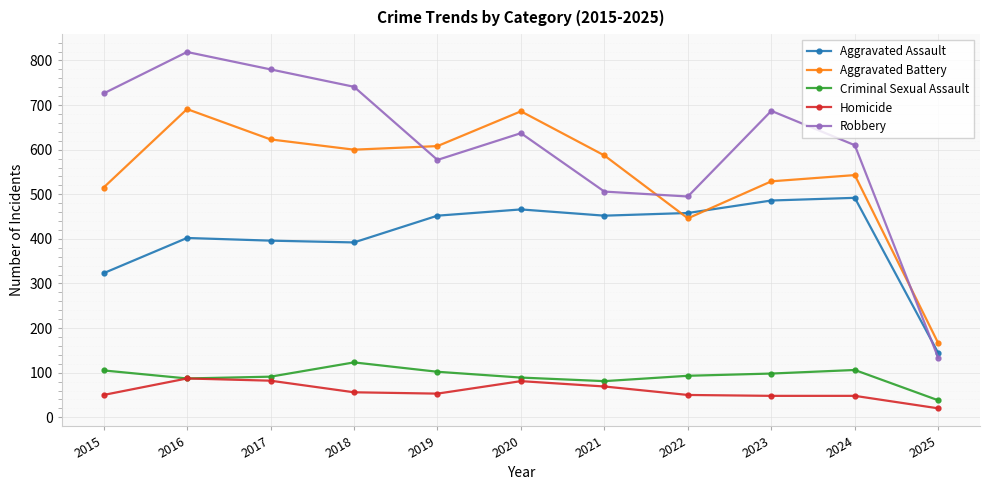

How many interior local peaks does the Aggravated Assault series have?

3